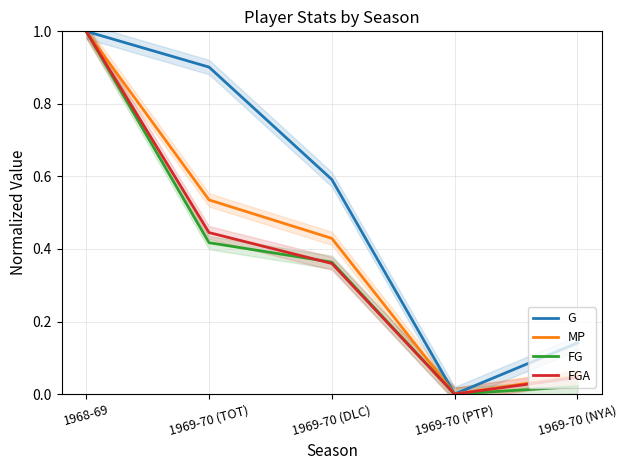

At which category is the sum across all series the highest?

1968-69